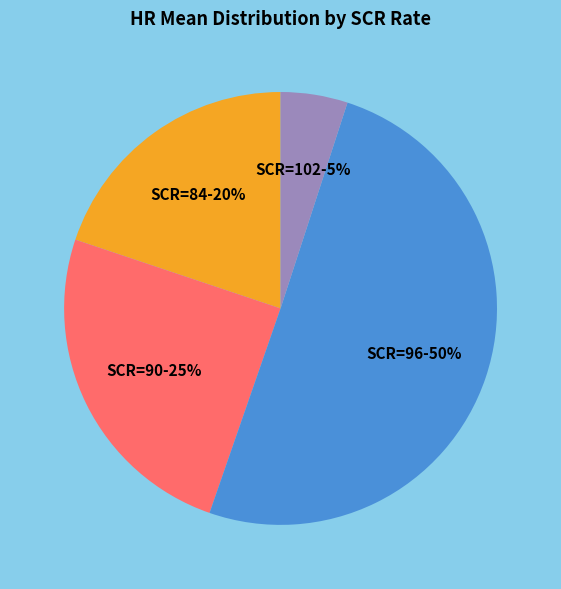

The SCR=84-20% slice represents 11% of the pie. True or false?

False